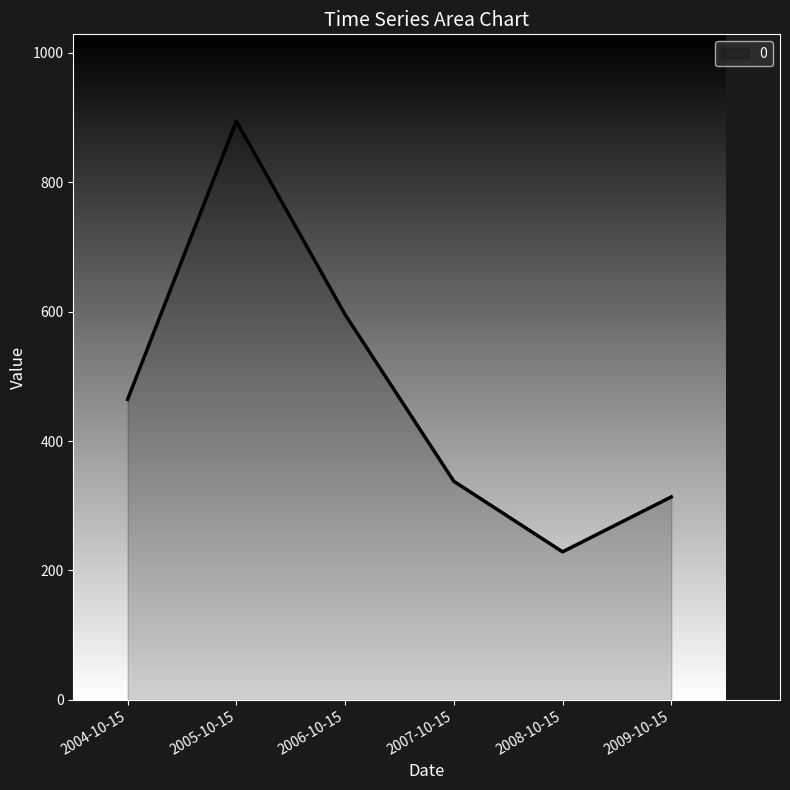

Reading left to right, transcribe all the data shown in this chart.

2004-10-15=464.5	2005-10-15=894.4	2006-10-15=595.5	2007-10-15=337.8	2008-10-15=228.8	2009-10-15=313.6